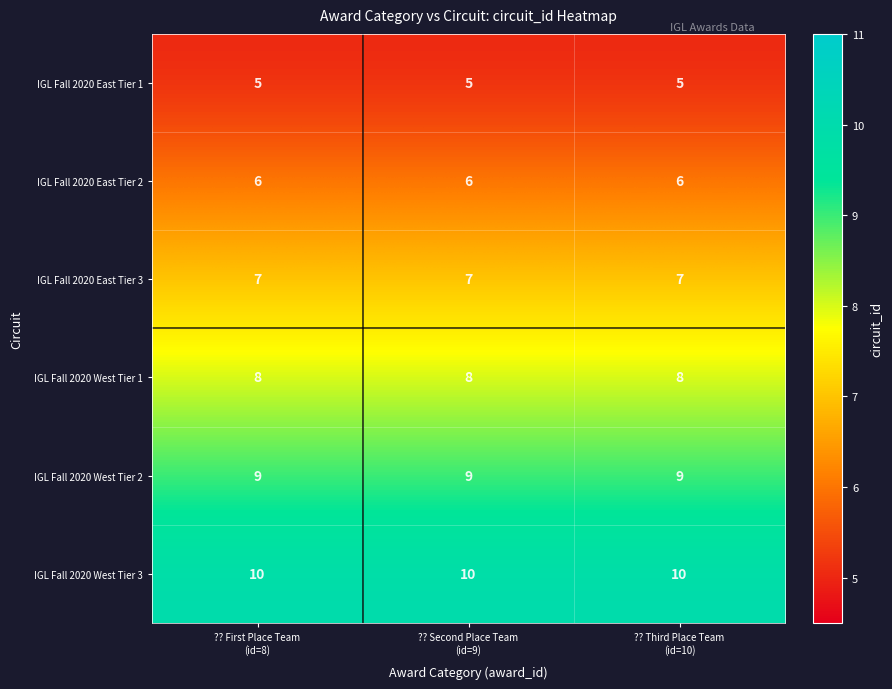

What is the greatest value displayed?

10